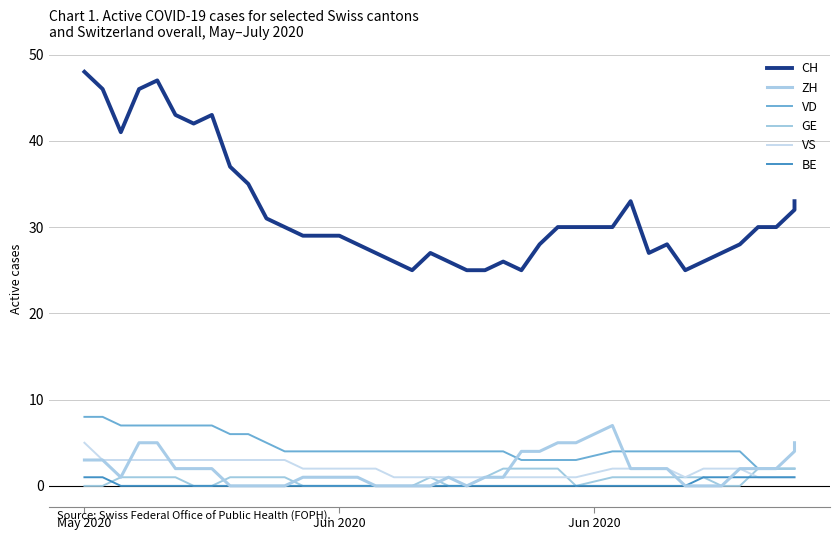

True or false: VS and VD intersect in this chart.

False